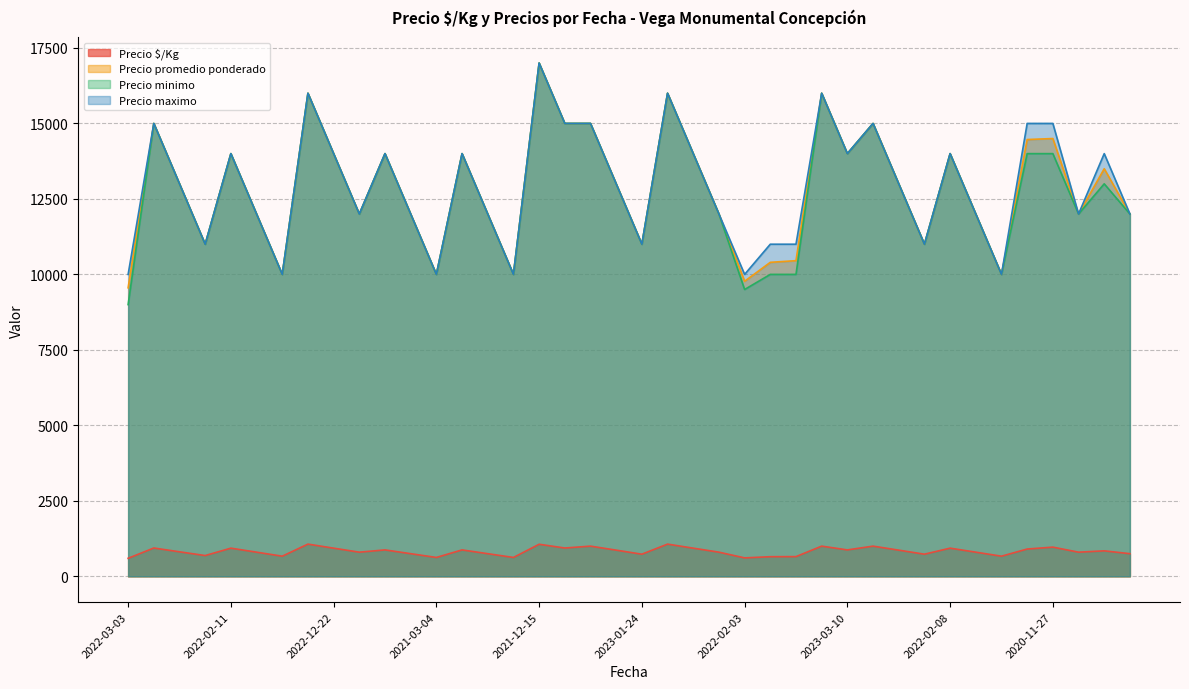

How many categories are shown in the chart?

40